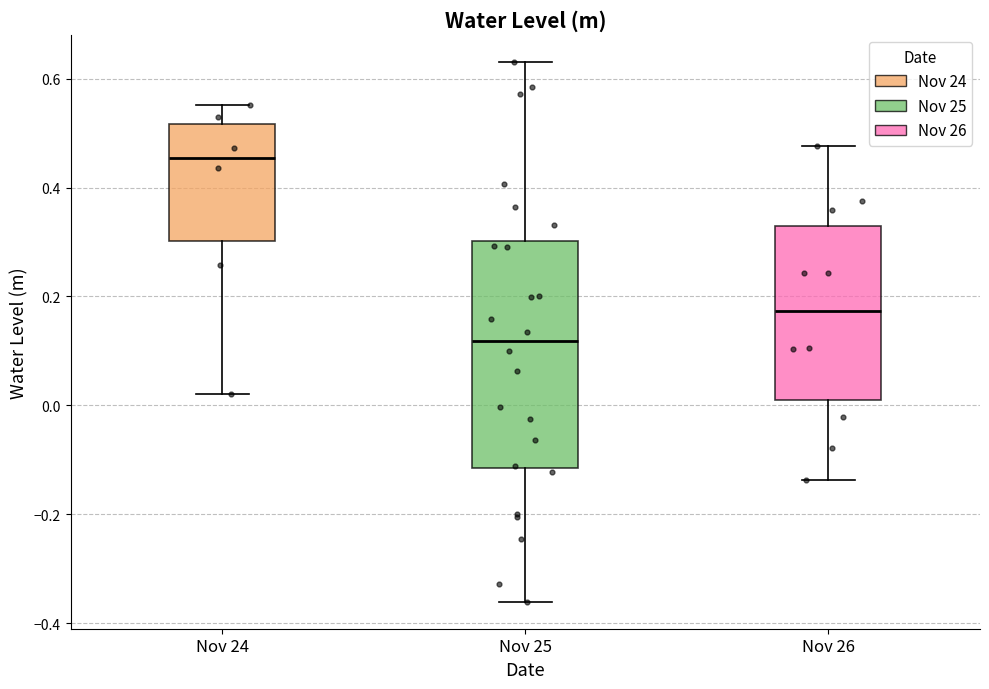

Which box's median line is the highest?

Nov 24